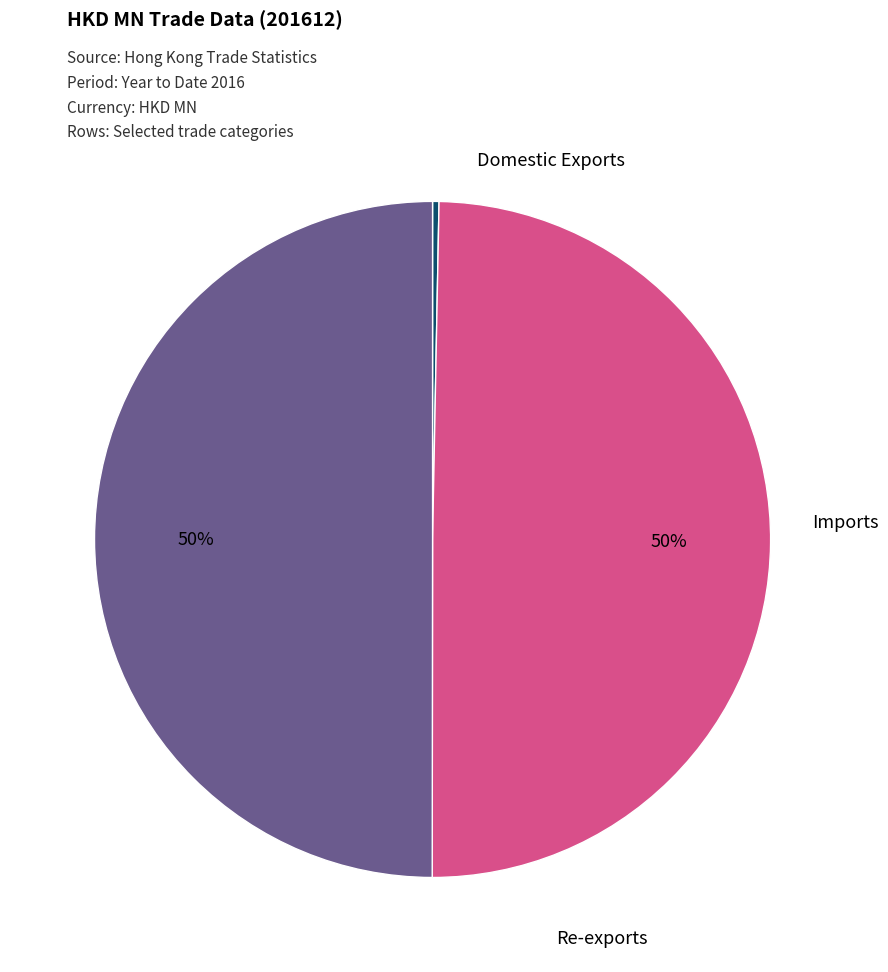

To the nearest percent, what is the difference between the largest and smallest slice percentages?

50%